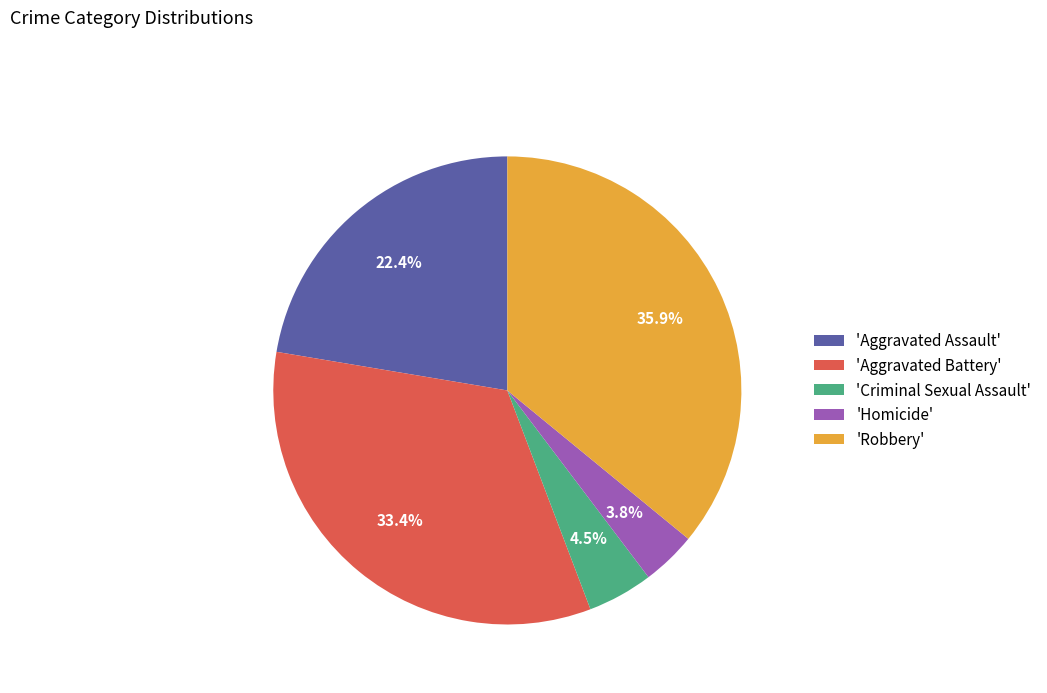

Does 'Aggravated Assault' account for over 50% of the chart?

No